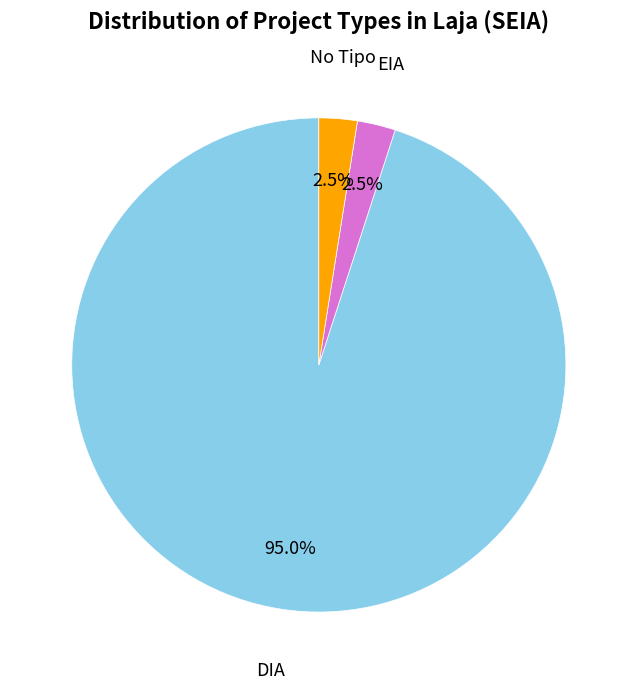

How many slices are in this pie chart?

3